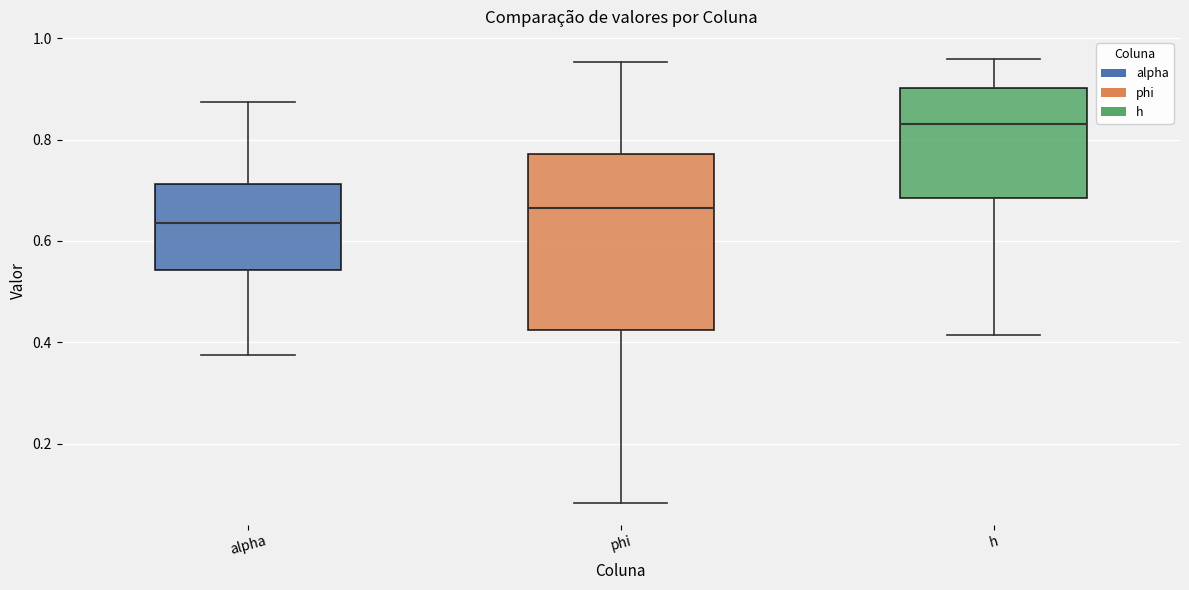

Reading left to right, transcribe this box plot: for each box, give where its median line is, the range the box spans, and where its two whiskers end, as read against the y-axis. The values are not printed on the chart, so give them approximately, as read against the axis.

alpha: median 0.64, box 0.54 to 0.72, whiskers 0.38 to 0.88
phi: median 0.66, box 0.42 to 0.78, whiskers 0.08 to 0.96
h: median 0.84, box 0.68 to 0.90, whiskers 0.42 to 0.96